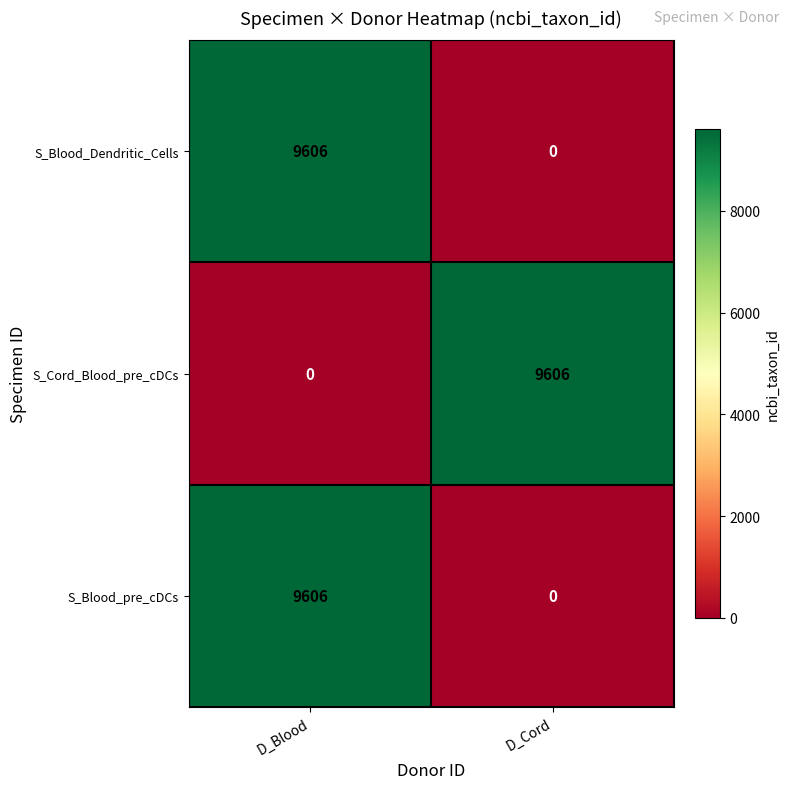

The value of S_Blood_Dendritic_Cells at D_Cord is -5024. True or false?

False